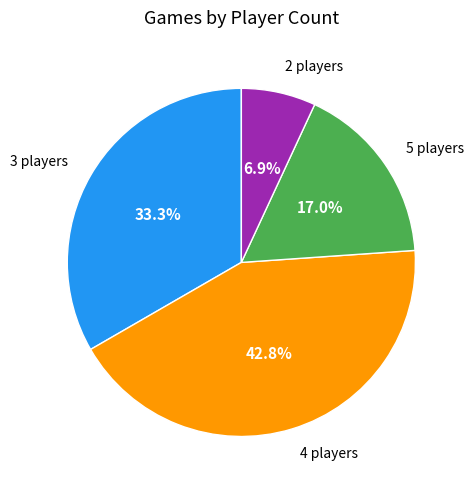

Is there a majority slice in this chart?

No